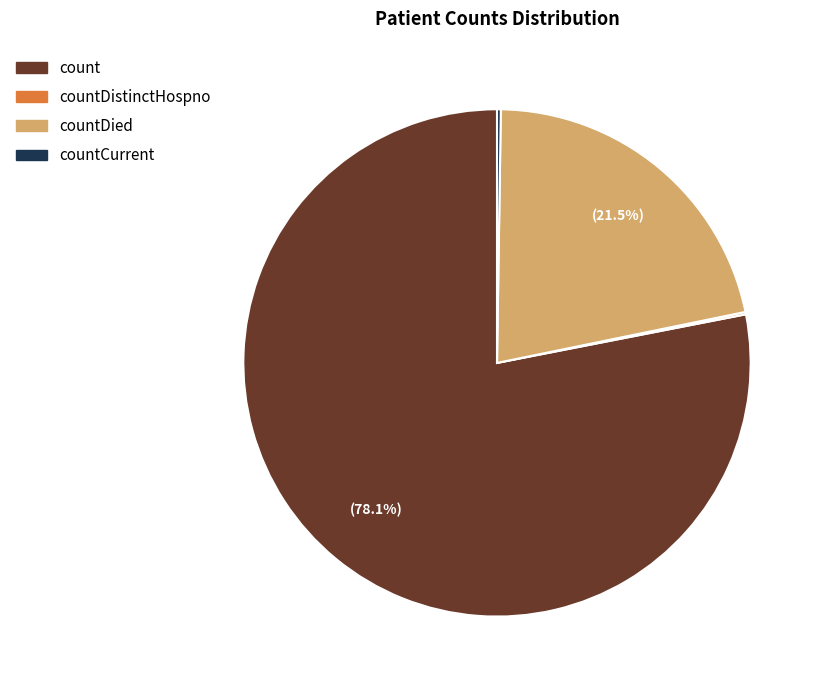

What is the total percentage of countDied and count?

99.6%